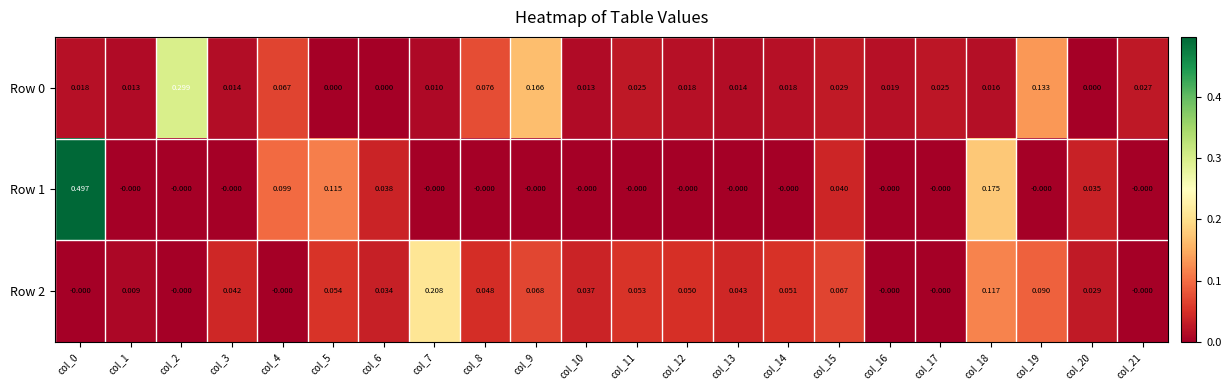

Reading right to left, what are all the values shown in this chart?

Row 0: col_21=0.0	col_20=0.0	col_19=0.1	col_18=0.0	col_17=0.0	col_16=0.0	col_15=0.0	col_14=0.0	col_13=0.0	col_12=0.0	col_11=0.0	col_10=0.0	col_9=0.2	col_8=0.1	col_7=0.0	col_6=0.0	col_5=0.0	col_4=0.1	col_3=0.0	col_2=0.3	col_1=0.0	col_0=0.0
Row 1: col_21=-0.0	col_20=0.0	col_19=-0.0	col_18=0.2	col_17=-0.0	col_16=-0.0	col_15=0.0	col_14=-0.0	col_13=-0.0	col_12=-0.0	col_11=-0.0	col_10=-0.0	col_9=-0.0	col_8=-0.0	col_7=-0.0	col_6=0.0	col_5=0.1	col_4=0.1	col_3=-0.0	col_2=-0.0	col_1=-0.0	col_0=0.5
Row 2: col_21=-0.0	col_20=0.0	col_19=0.1	col_18=0.1	col_17=-0.0	col_16=-0.0	col_15=0.1	col_14=0.1	col_13=0.0	col_12=0.1	col_11=0.1	col_10=0.0	col_9=0.1	col_8=0.0	col_7=0.2	col_6=0.0	col_5=0.1	col_4=-0.0	col_3=0.0	col_2=-0.0	col_1=0.0	col_0=-0.0